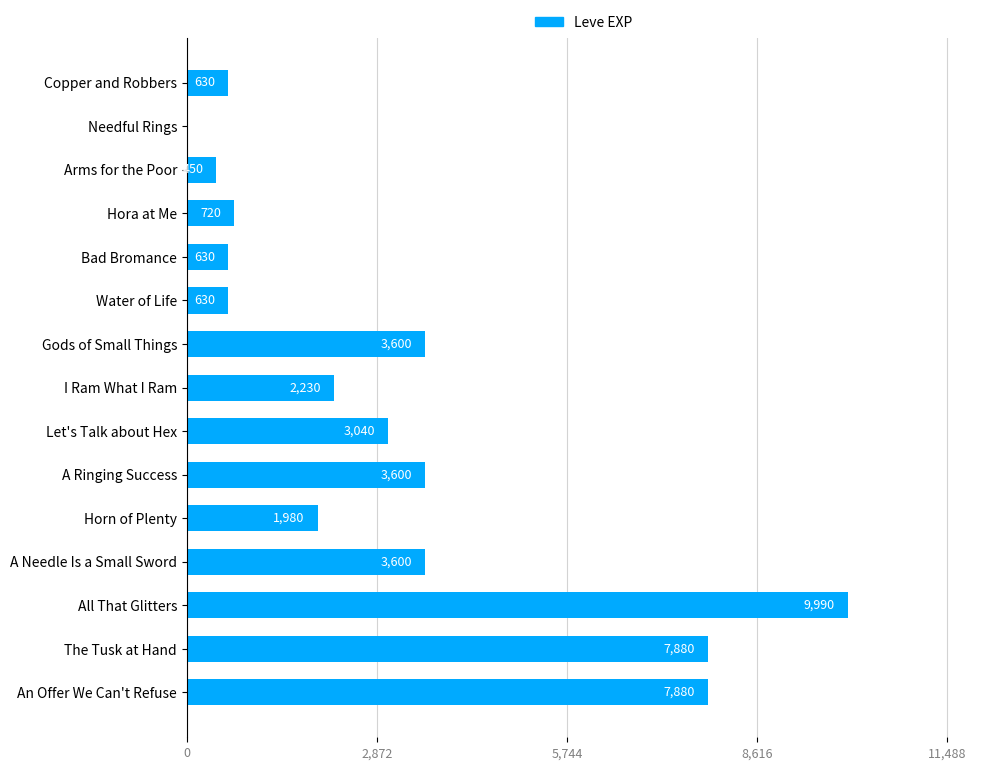

Between Horn of Plenty and Copper and Robbers, which is larger?

Horn of Plenty